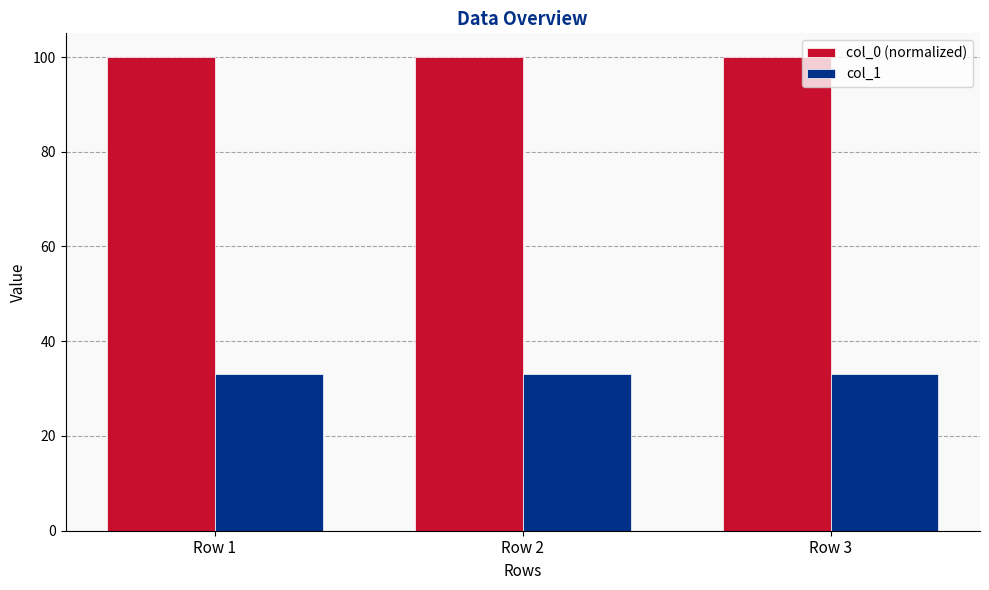

What is the value of the col_0 (normalized) bar at the 2nd from the left?

100.0